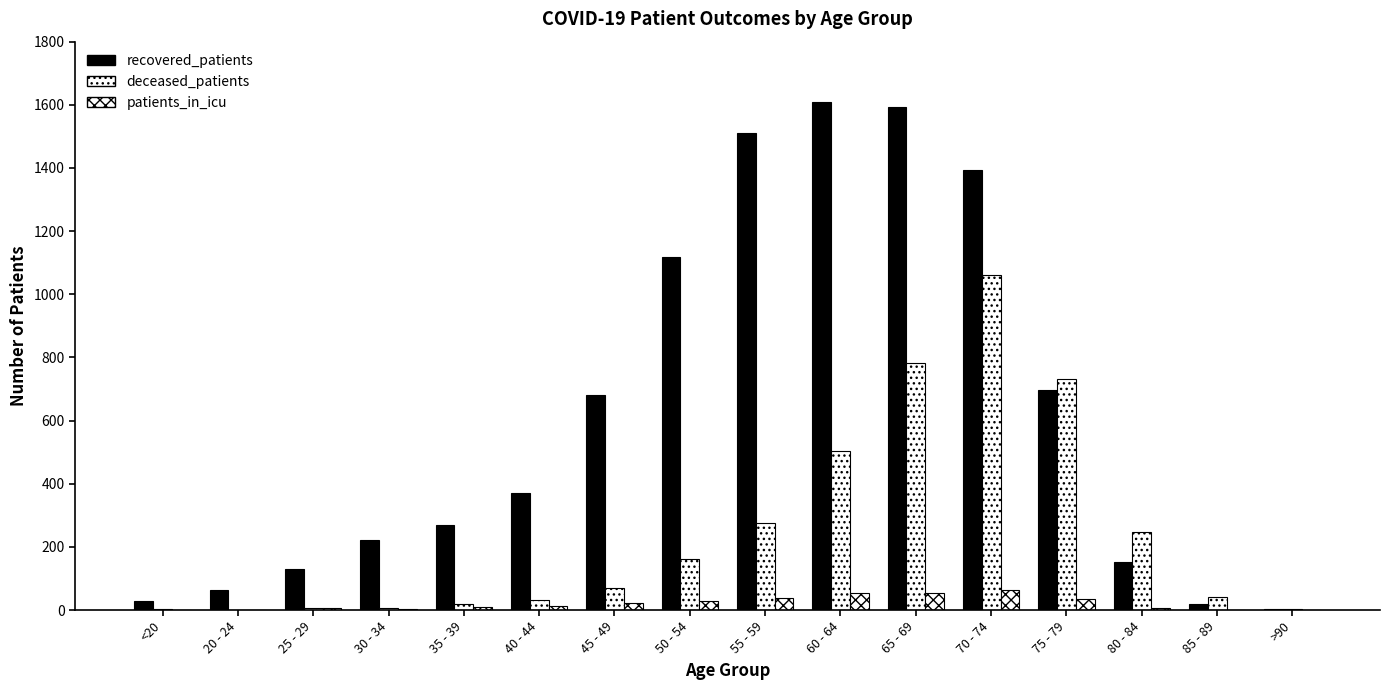

What position from the right is 55 - 59?

8